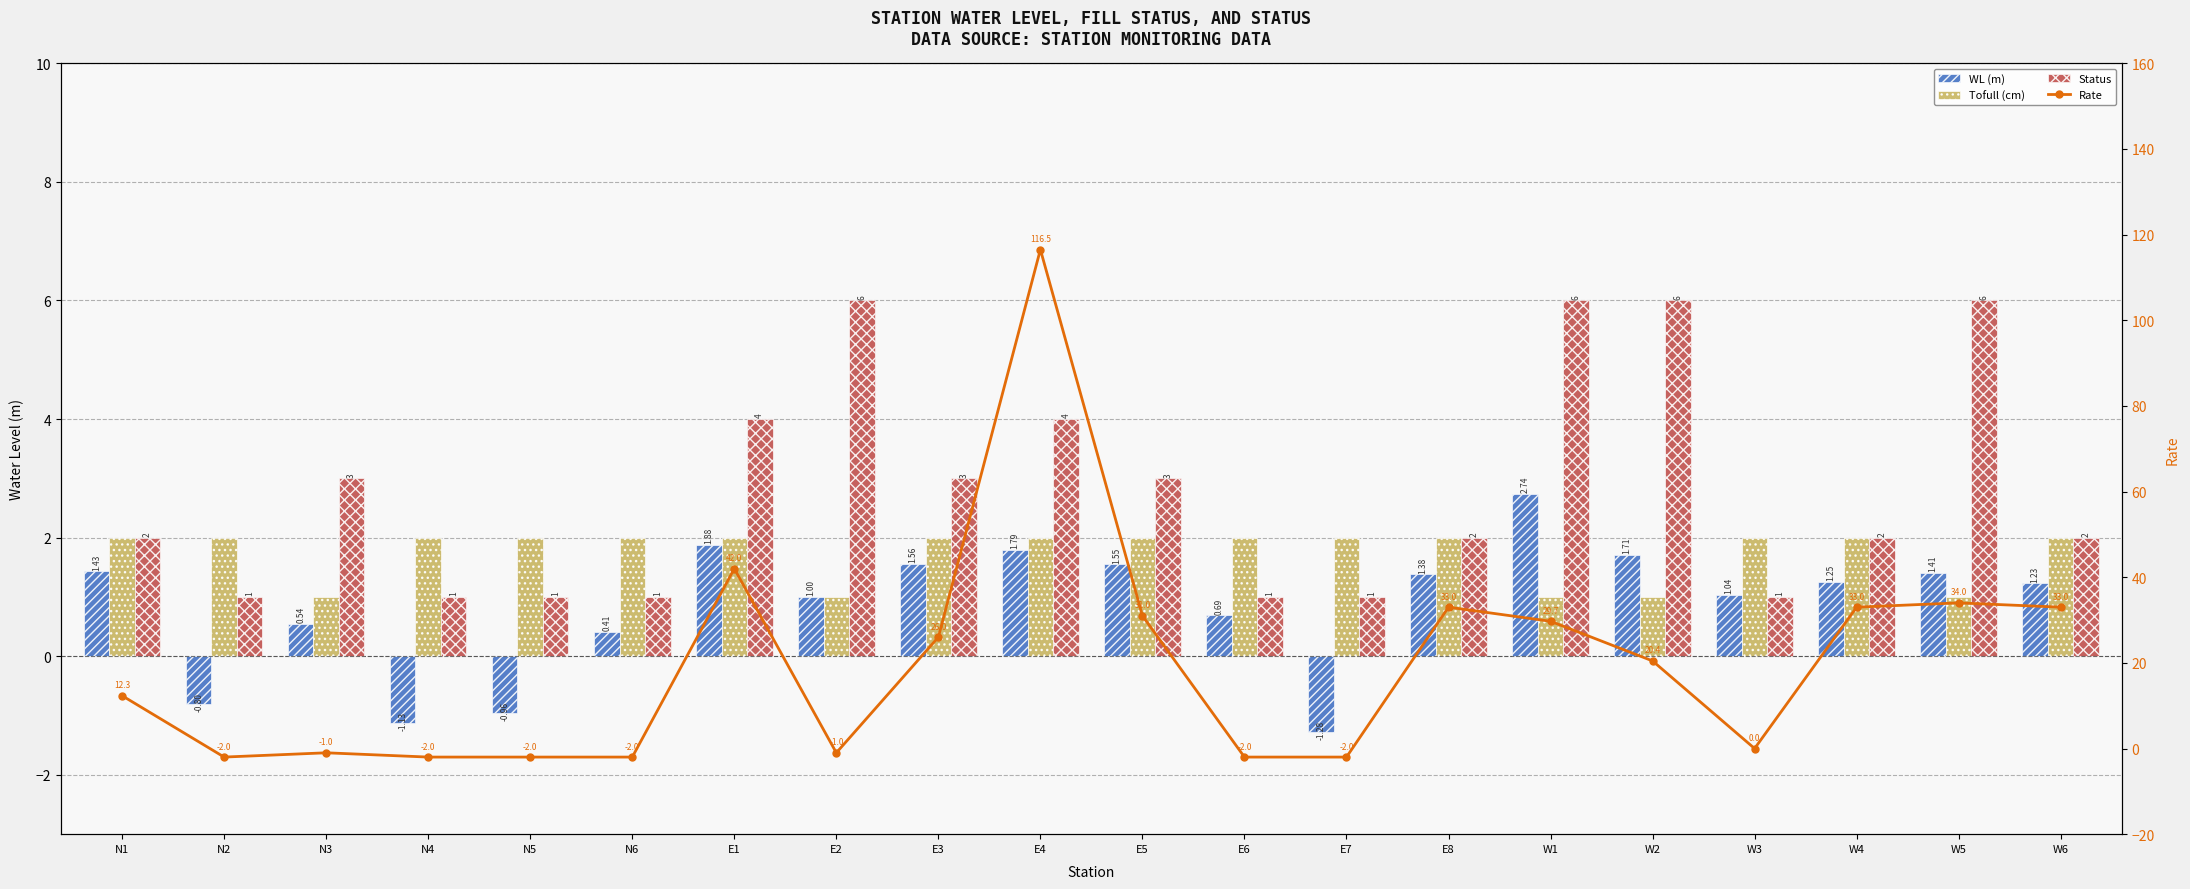

Which series changed the most between E7 and E8?

Rate